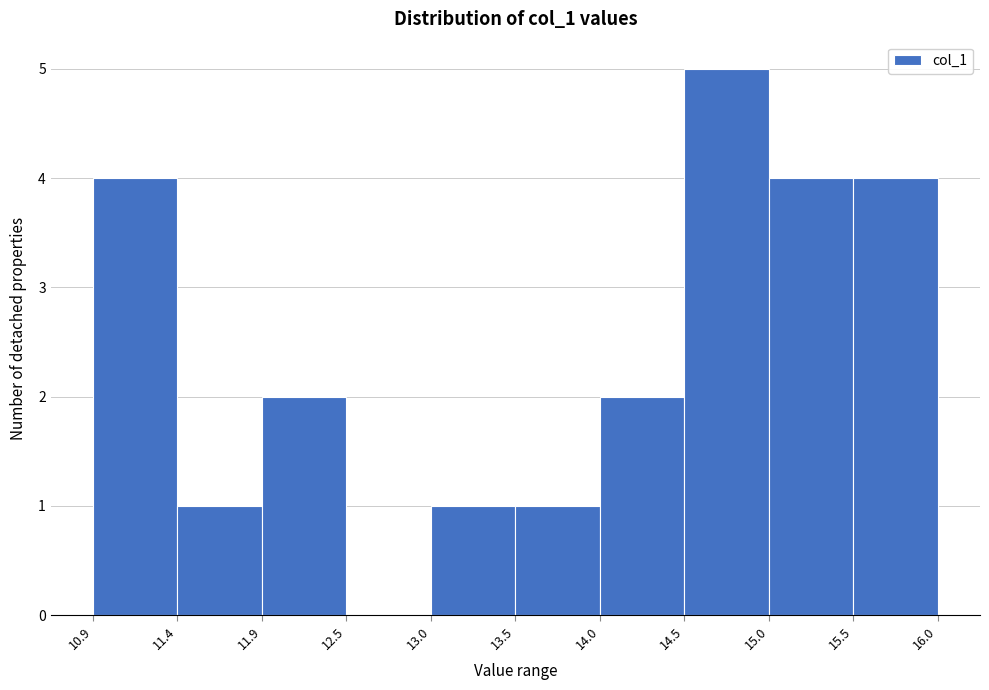

What is the height of the bar covering 10.9 to 11.4 on the x-axis? The values are not printed on the chart, so give them approximately, as read against the axis.

4